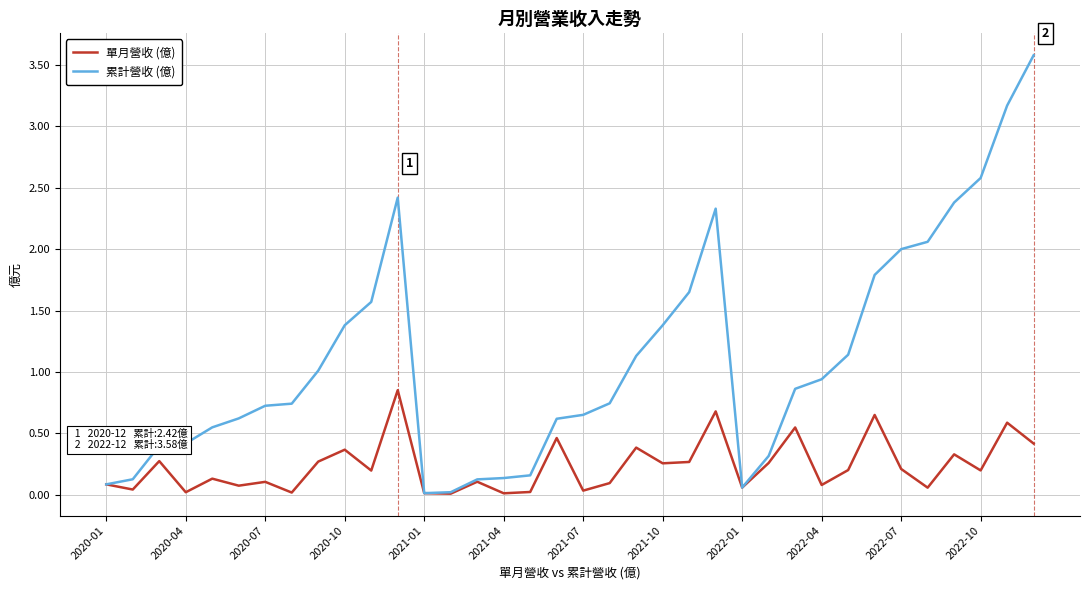

What is the maximum value shown in the chart?

3.6